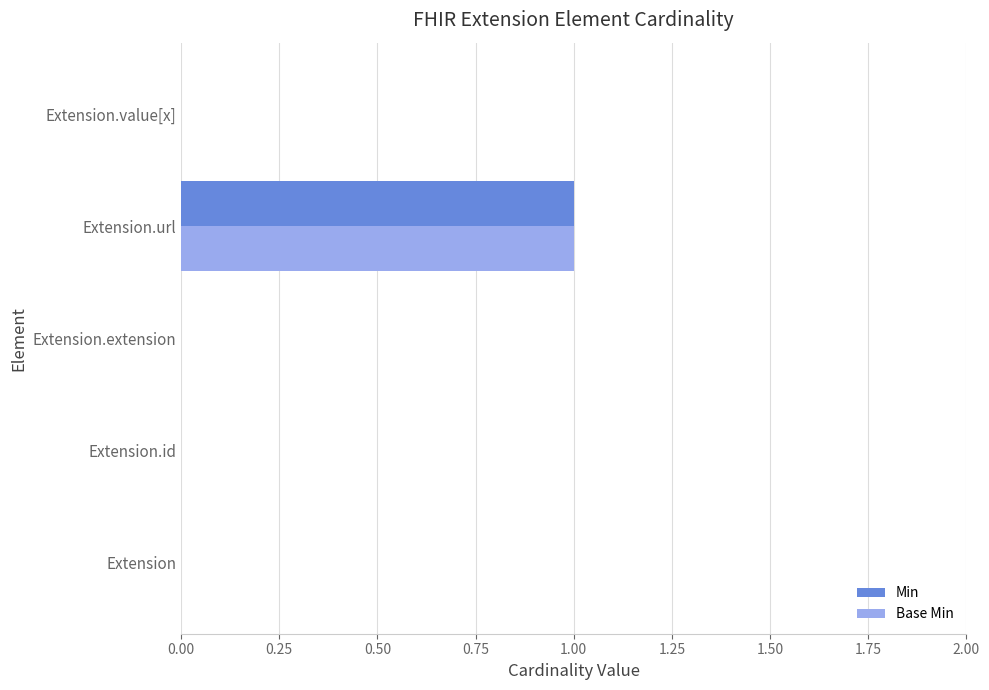

True or false: Base Min has a value of 1 at Extension.url.

True